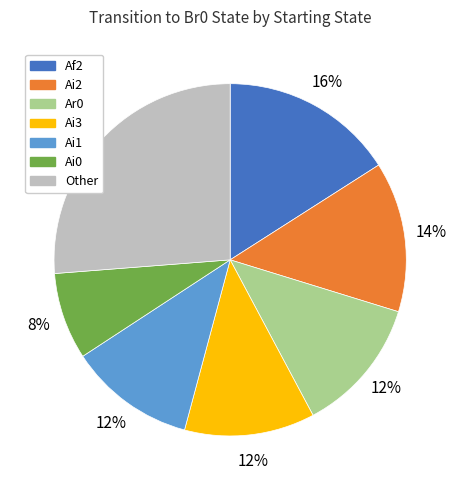

To the nearest percent, what is the average slice percentage?

14%